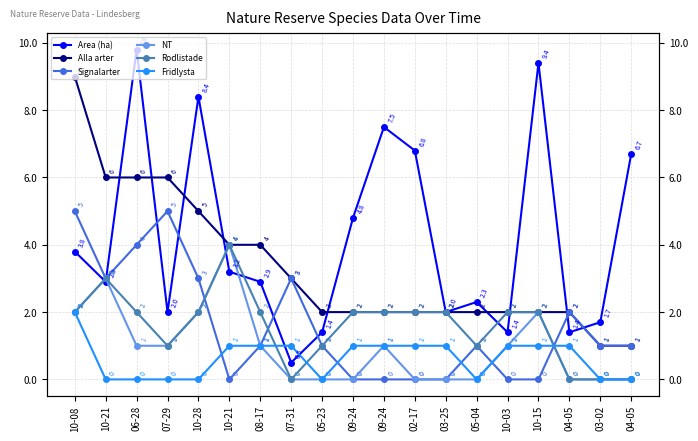

Where do Fridlysta and NT first cross each other?

10-15 and 04-05